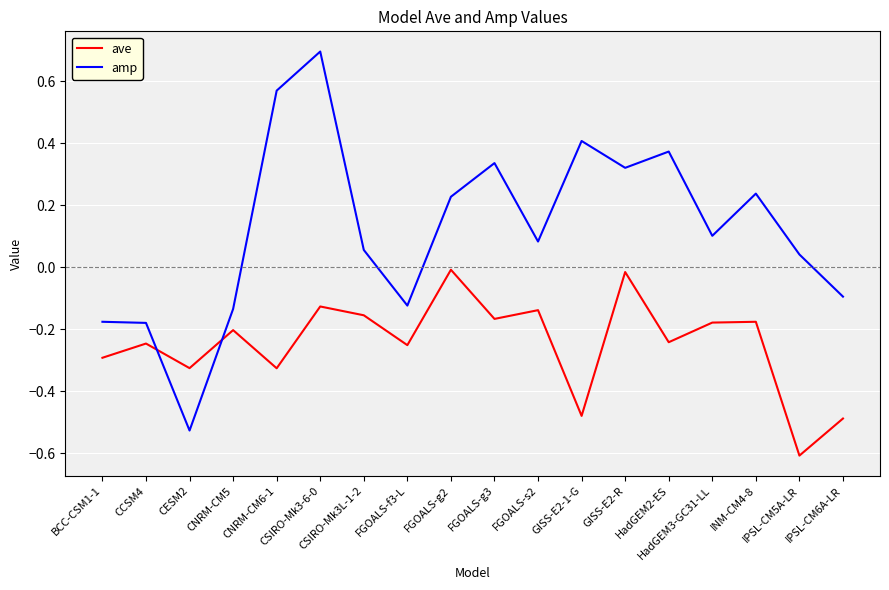

List the series in order of their peak value, lowest first.

ave, amp